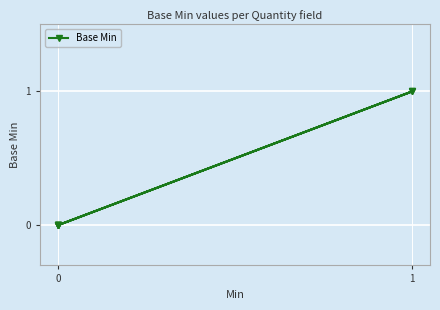

Is it true that the value at 1 is 0?

False